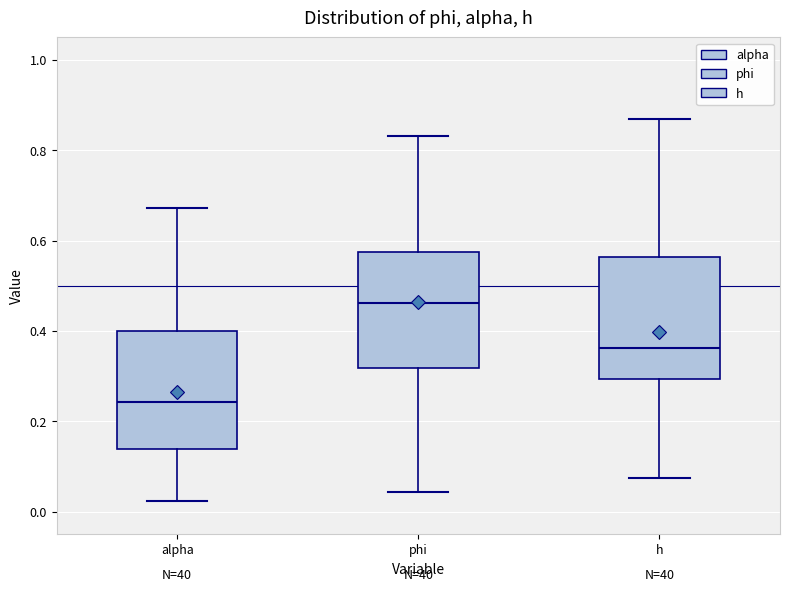

Where is the lower edge of the box for alpha on the y-axis? The values are not printed on the chart, so give them approximately, as read against the axis.

0.14